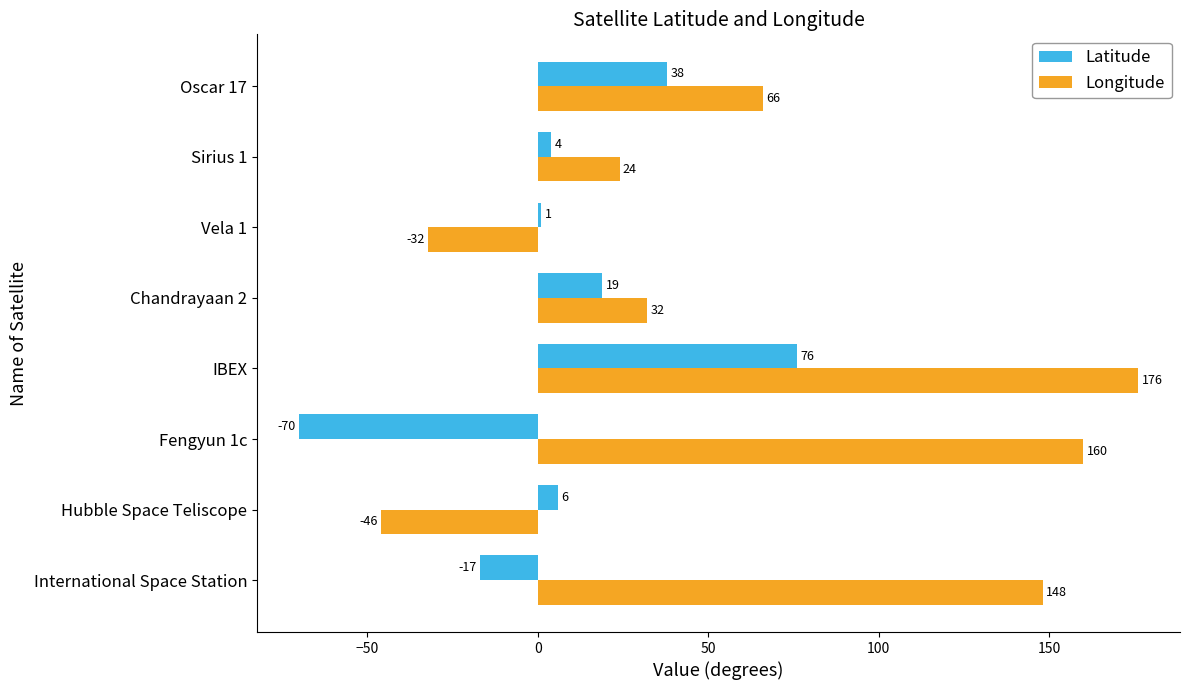

What is the approximate value of Longitude at Fengyun 1c?

160